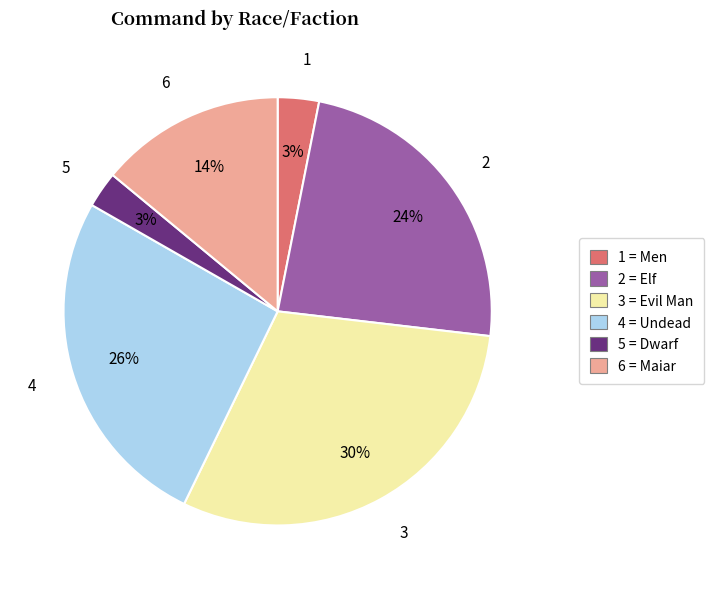

To the nearest percent, what is the average slice percentage?

17%